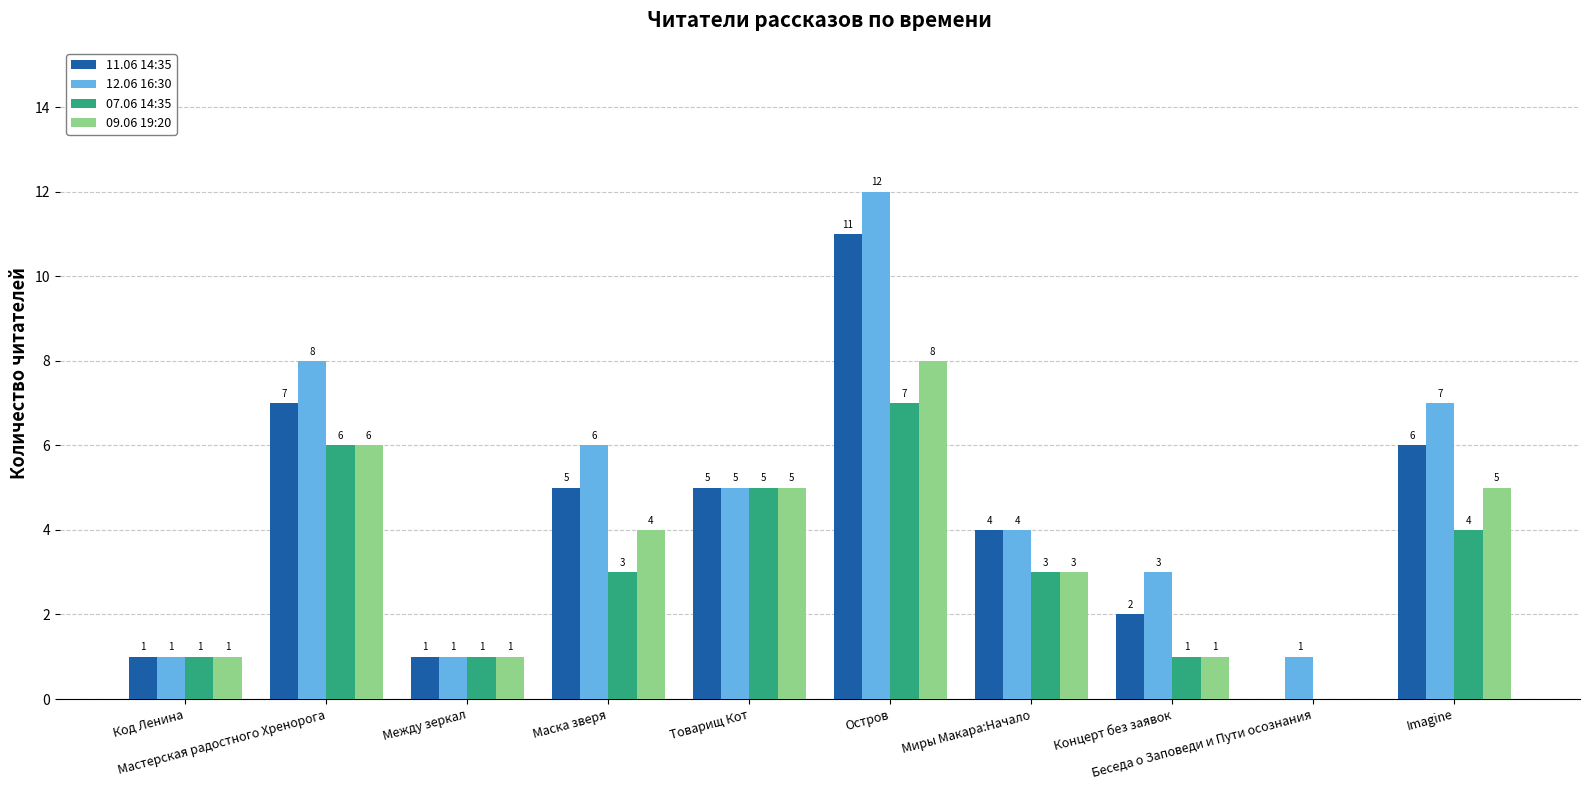

What is the average value of the 12.06 16:30 series?

5